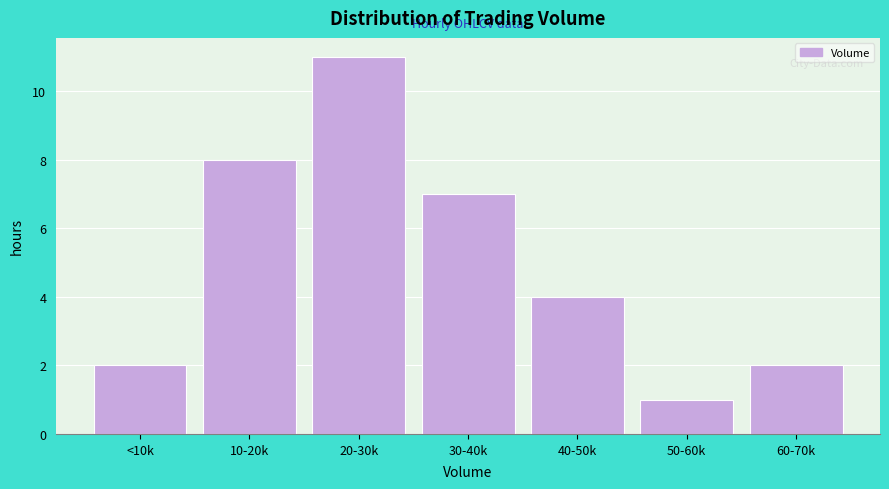

Reading right to left, transcribe all the data shown in this chart.

2	1	4	7	11	8	2